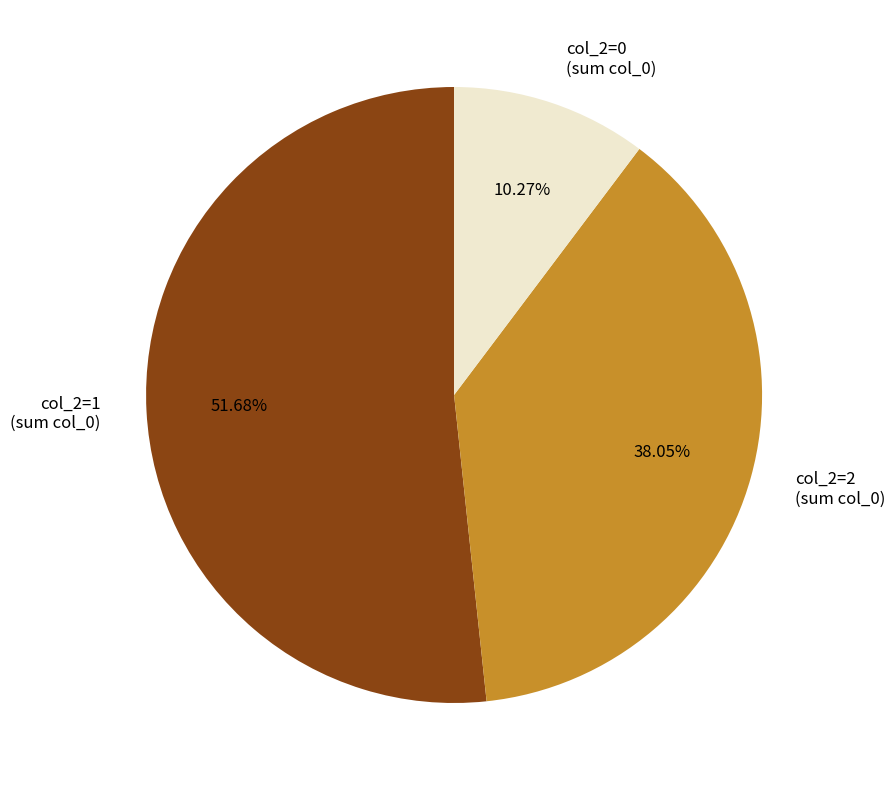

Is there any slice that represents more than half of the pie?

Yes